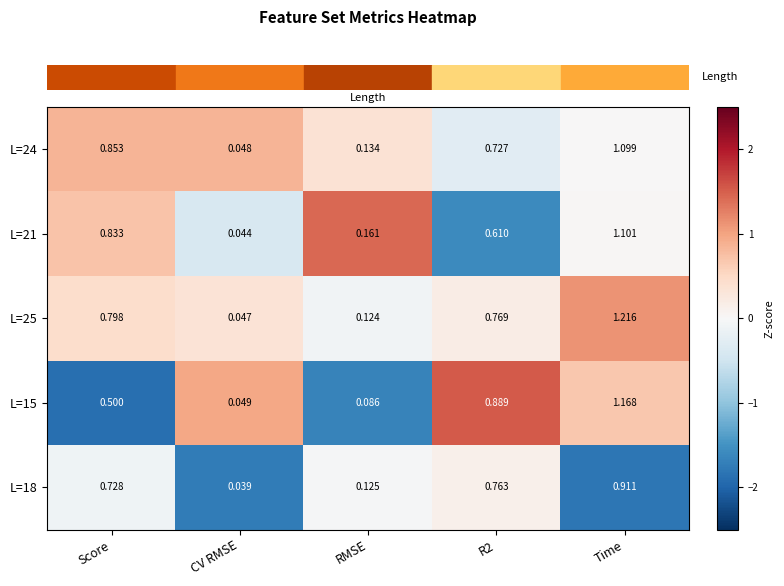

At which category does the chart reach its minimum across all series?

CV RMSE